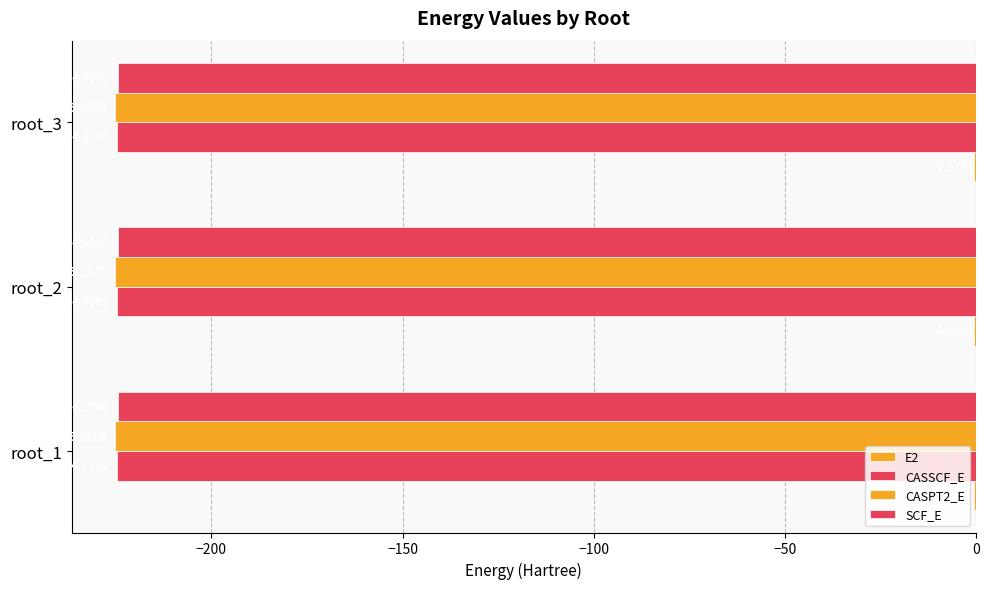

What is the maximum value for E2?

-0.6